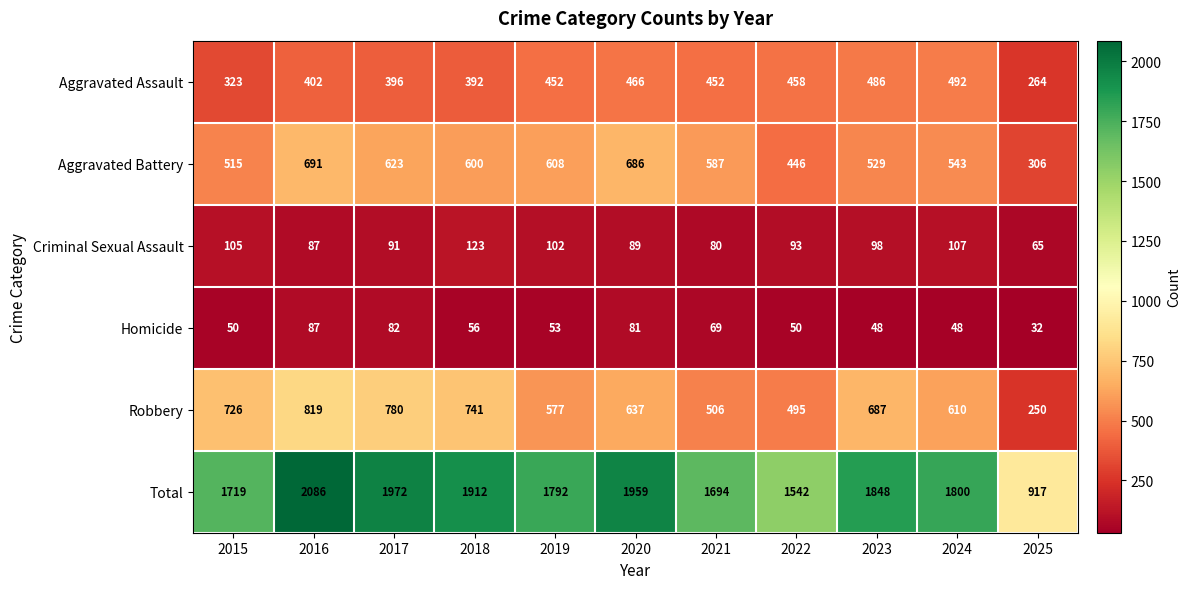

What is the average value of the Total series?

1749